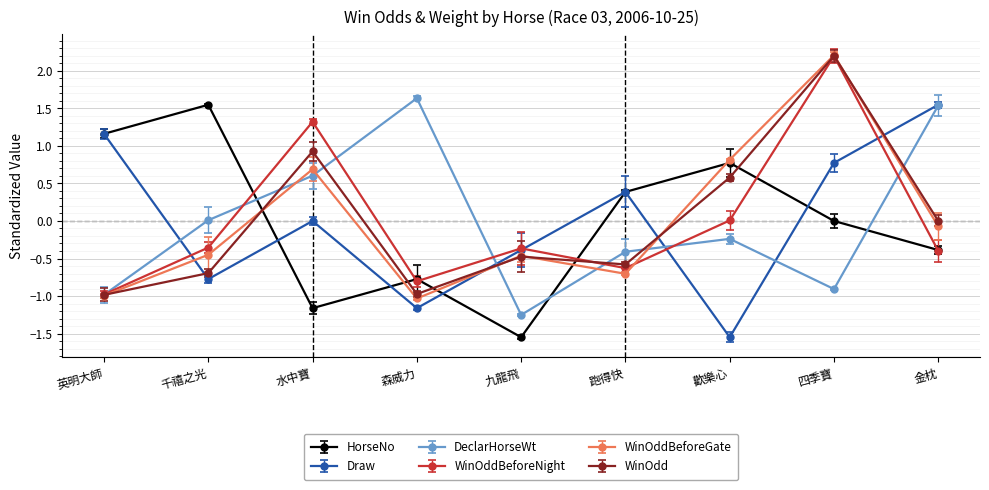

How many interior local valleys does the WinOddBeforeNight series have?

2